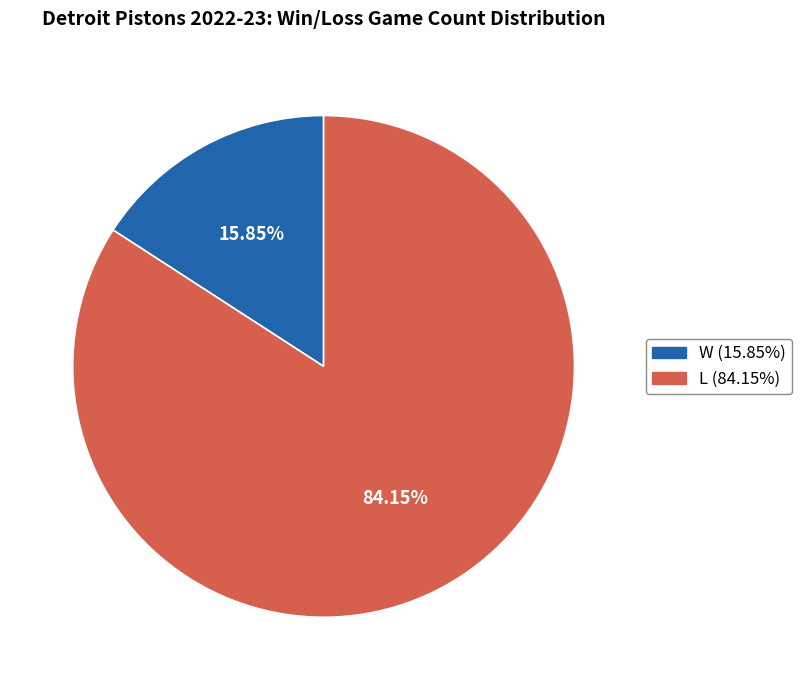

What is the smallest slice in the pie chart?

W